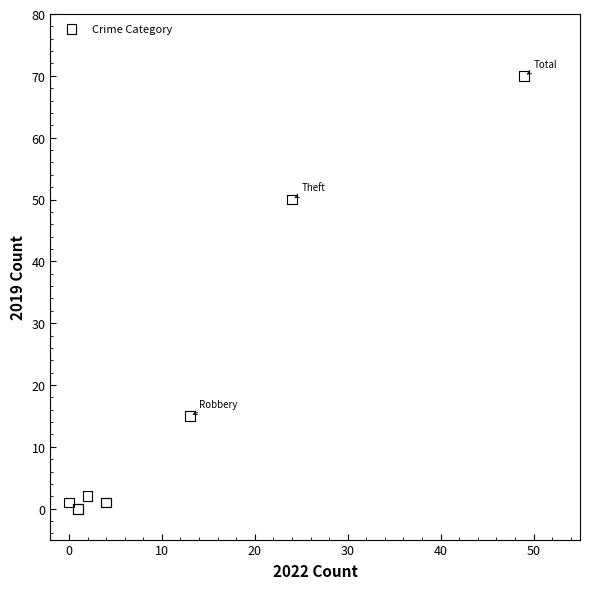

What Y value in the scatter plot is closest to 35?

50